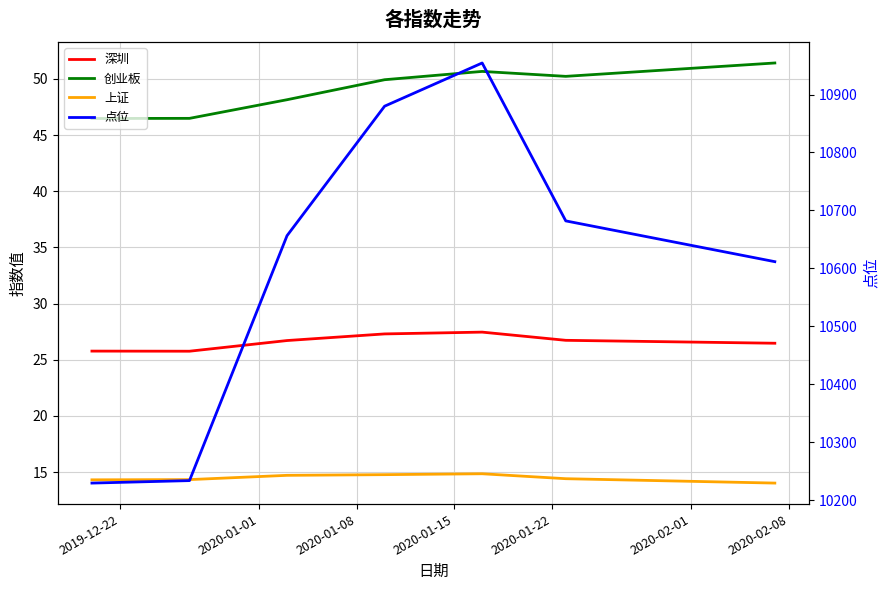

Reading left to right, extract all data points from this chart.

深圳: 25.8	25.8	26.7	27.3	27.5	26.7	26.5
创业板: 46.5	46.5	48.1	49.9	50.7	50.2	51.4
上证: 14.3	14.3	14.7	14.8	14.8	14.4	14.0
点位: 10229.5	10233.8	10656.4	10879.8	10954.4	10681.9	10611.5